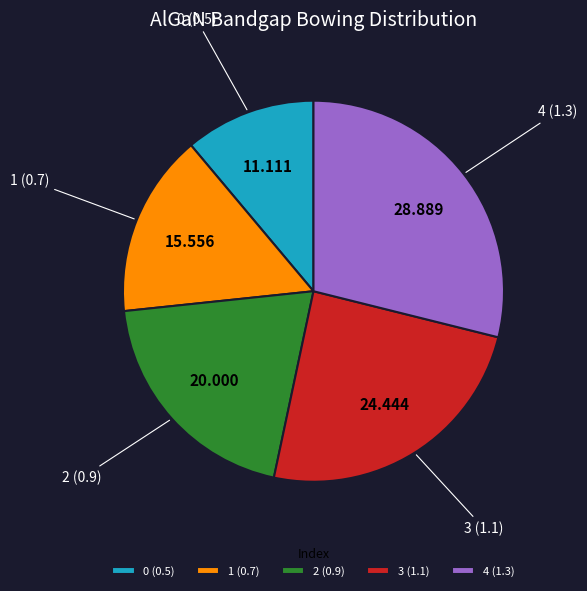

Does 2 (0.9) represent more than half of the total?

No